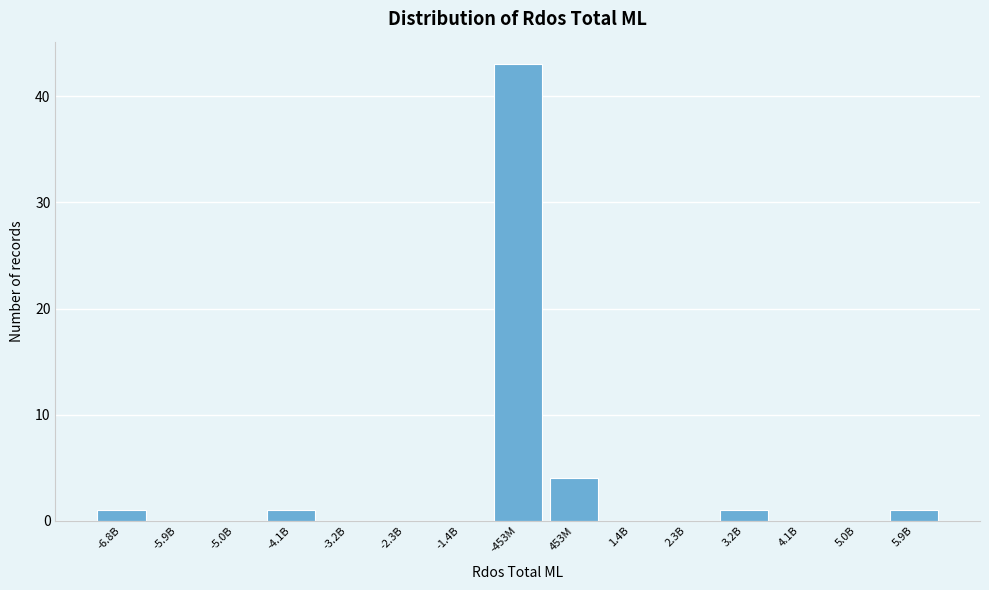

Reading left to right, extract all data points from this chart.

-6.8B=1	-5.9B=0	-5.0B=0	-4.1B=1	-3.2B=0	-2.3B=0	-1.4B=0	-453M=43	453M=4	1.4B=0	2.3B=0	3.2B=1	4.1B=0	5.0B=0	5.9B=1